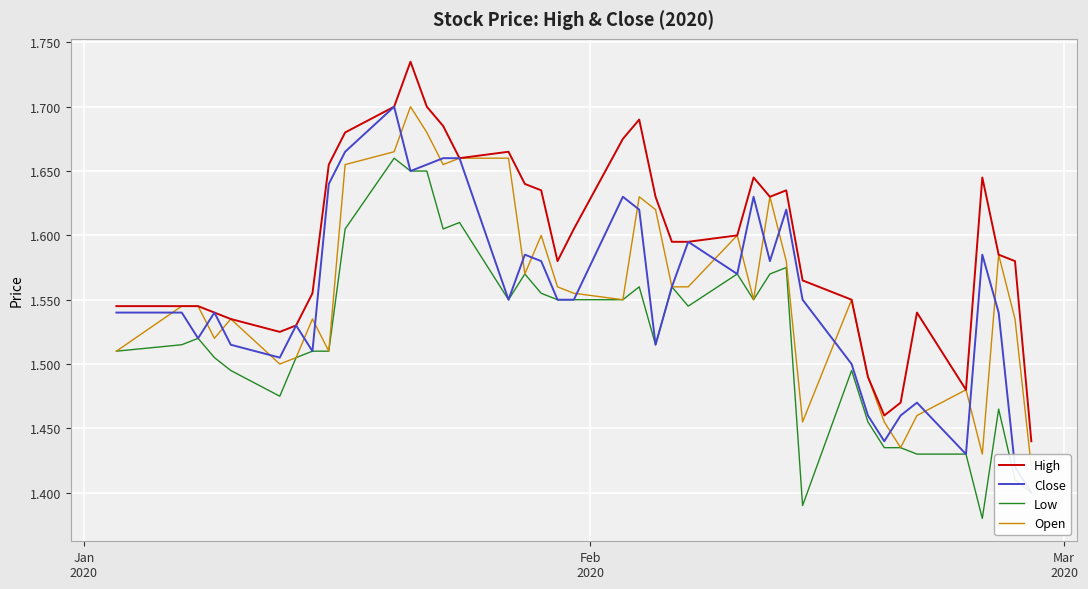

Is it true that Close equals 2.8 at 13?

False